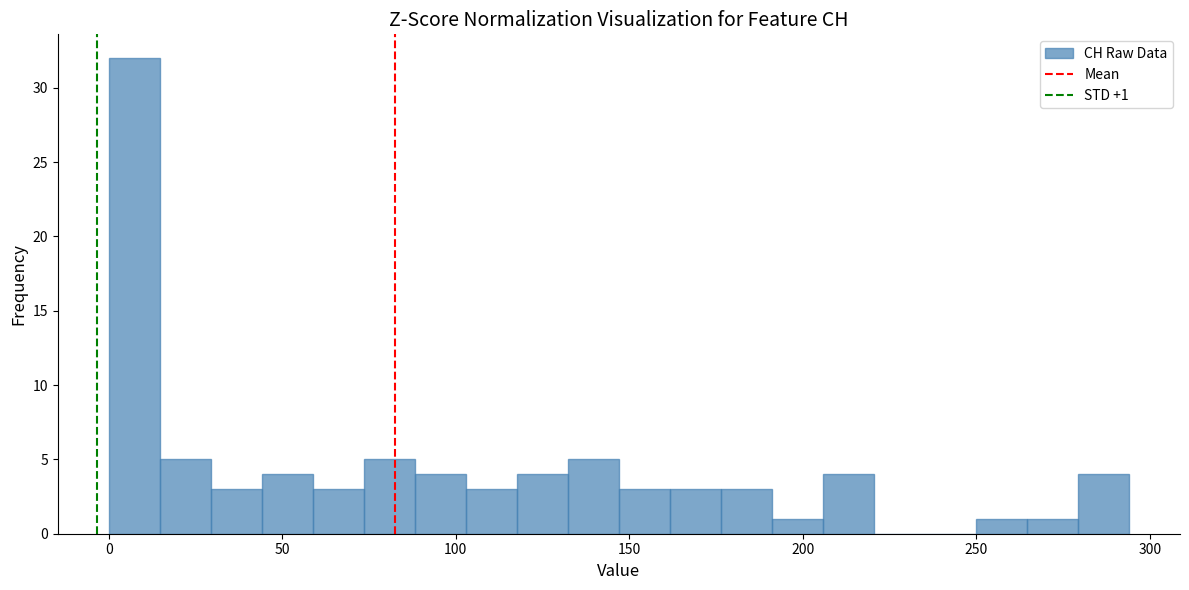

Read against the x-axis, roughly where is the centre of the tallest bar?

5